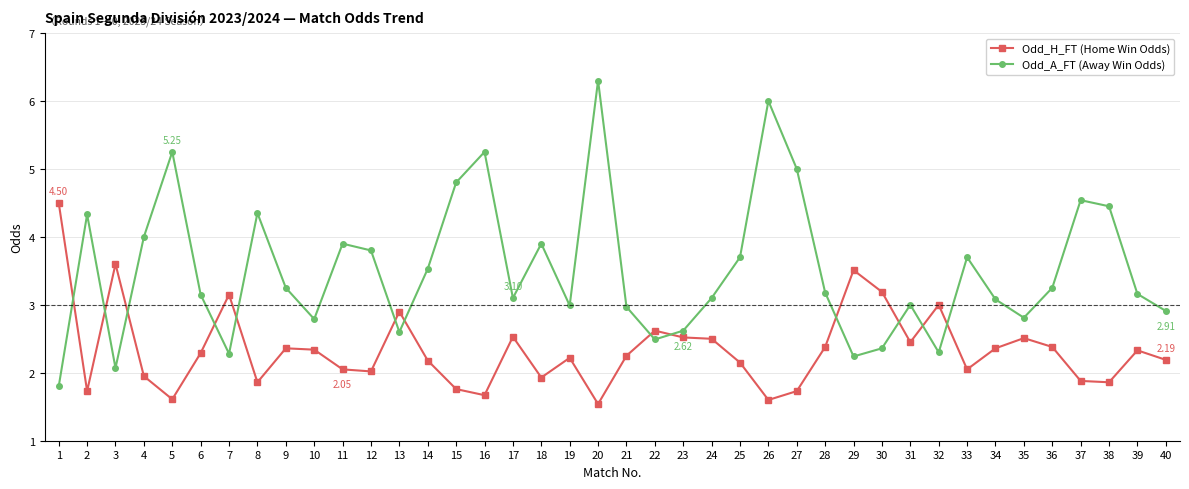

Rank the series at 12 from highest to lowest value.

Odd_A_FT (Away Win Odds), Odd_H_FT (Home Win Odds)